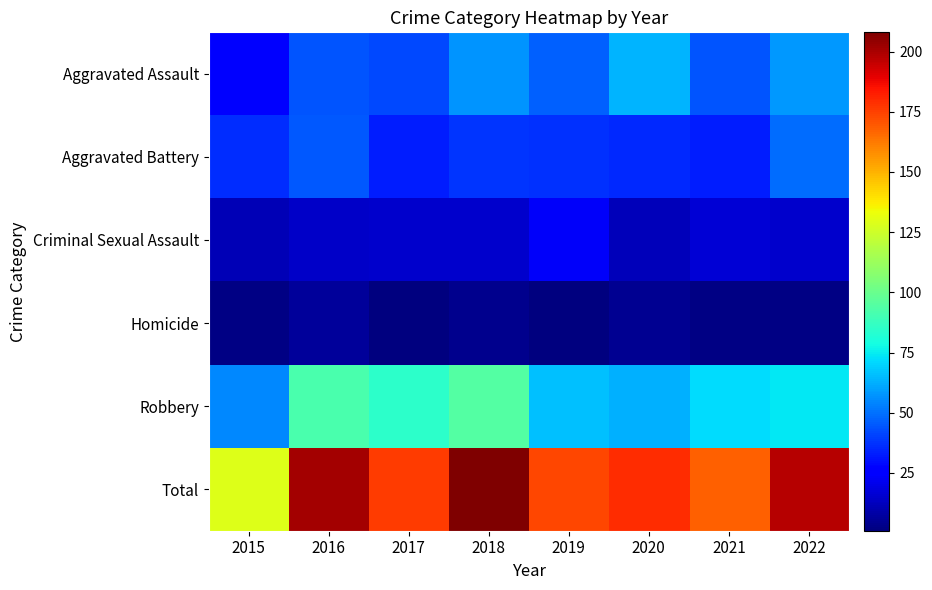

Between 2019 and 2022, which is larger?

2022